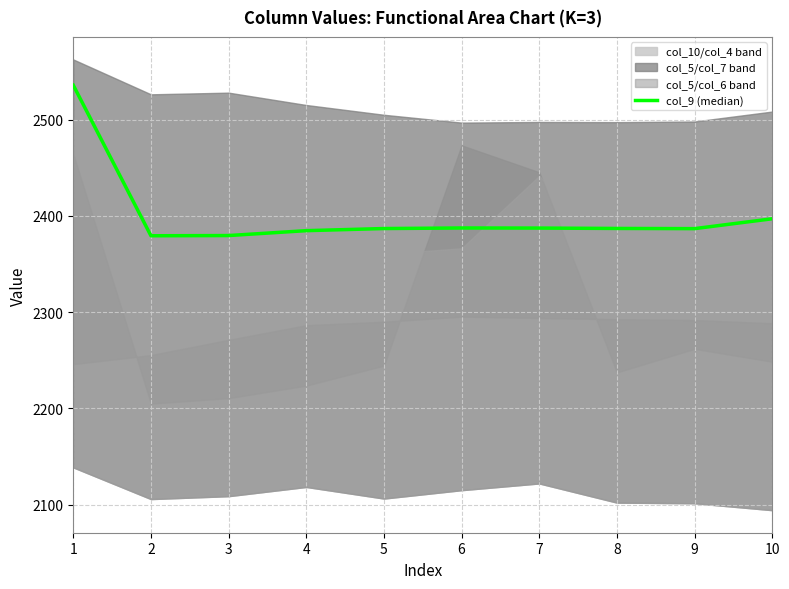

Is this an area chart (filled region under the line)?

No